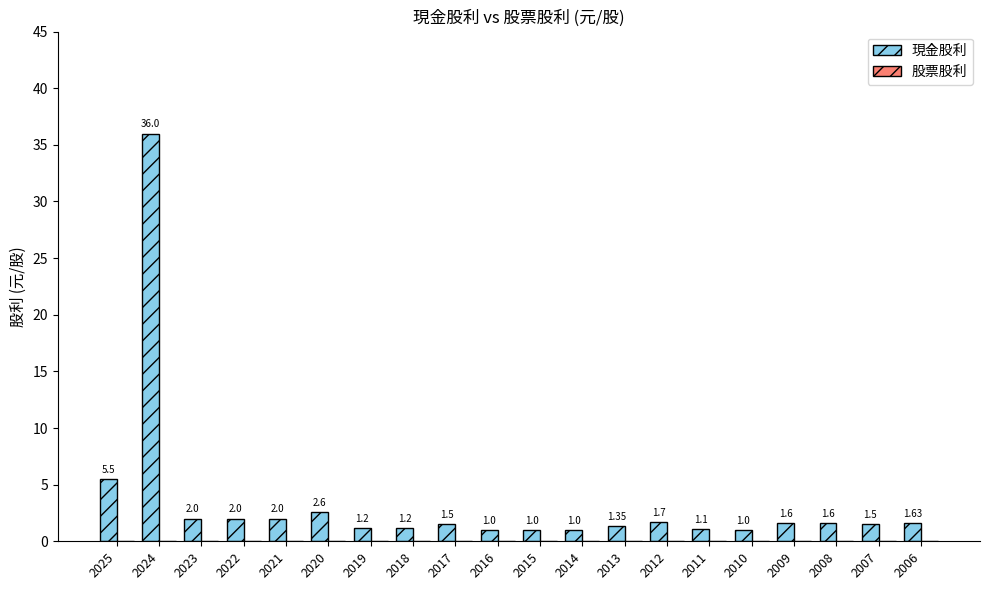

What is the change in value from 2022 to 2010?

-1.0